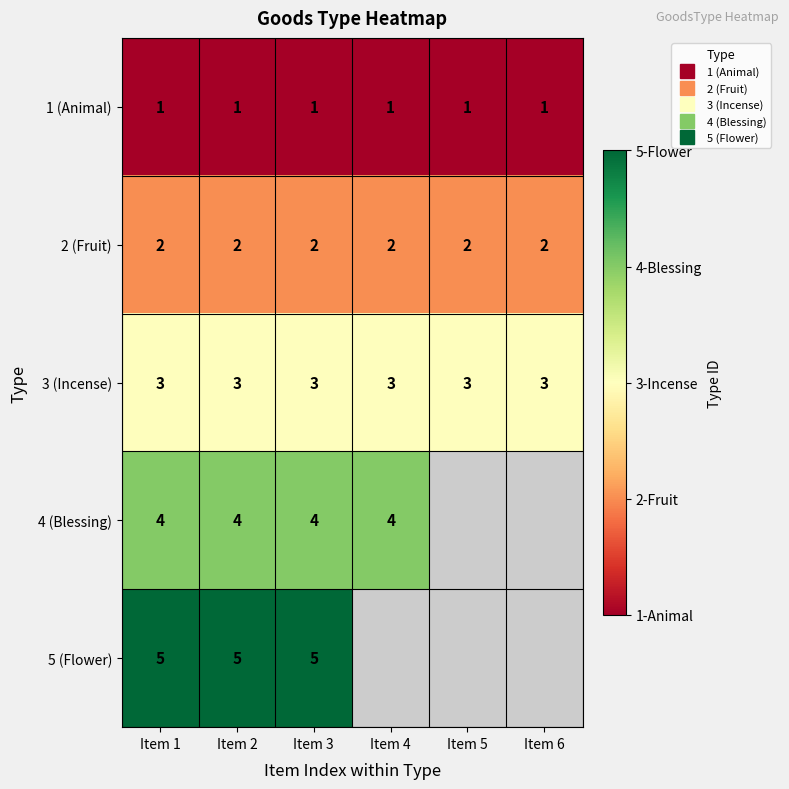

What is the lowest value of the 1 (Animal) series?

1.0